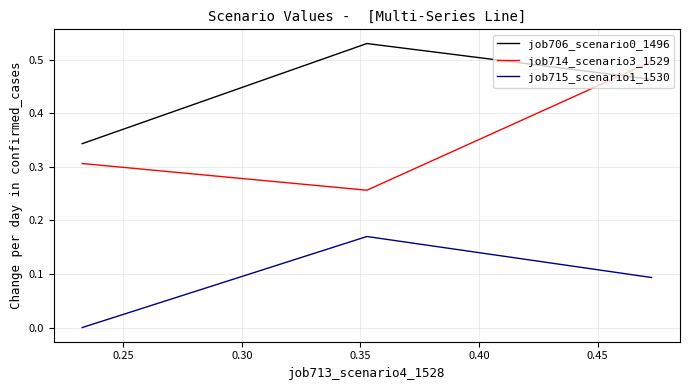

What is the minimum value for job706_scenario0_1496?

0.3